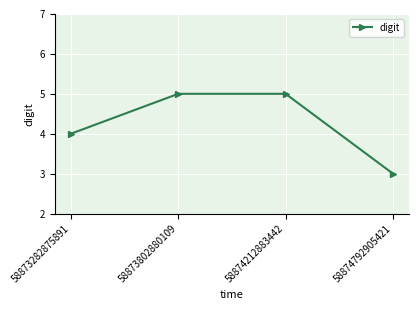

What is the change in value from 58873282875891 to 58874792905421?

-1